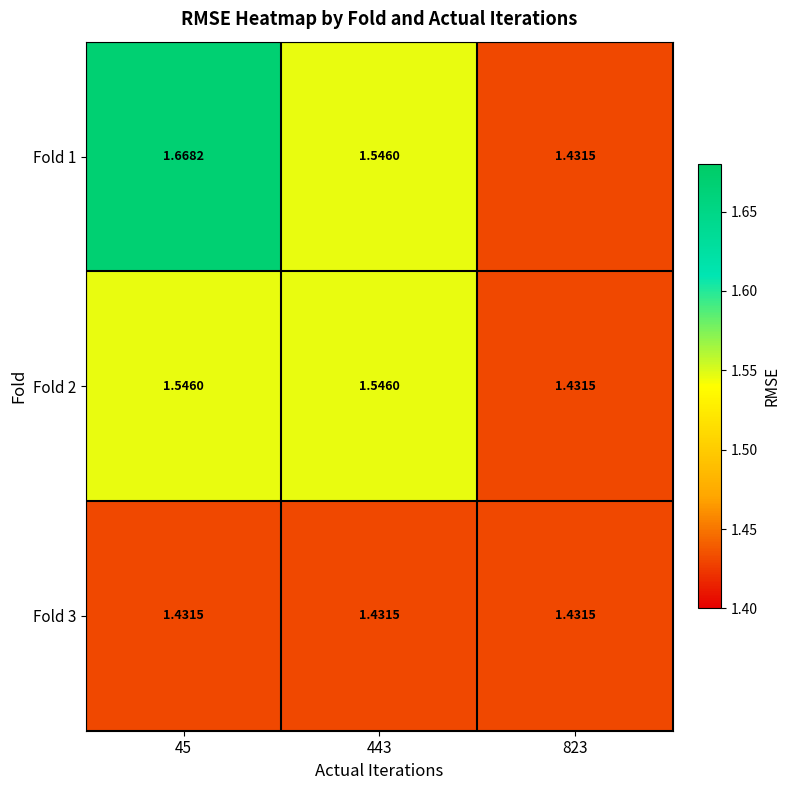

How many series are shown in this chart?

3